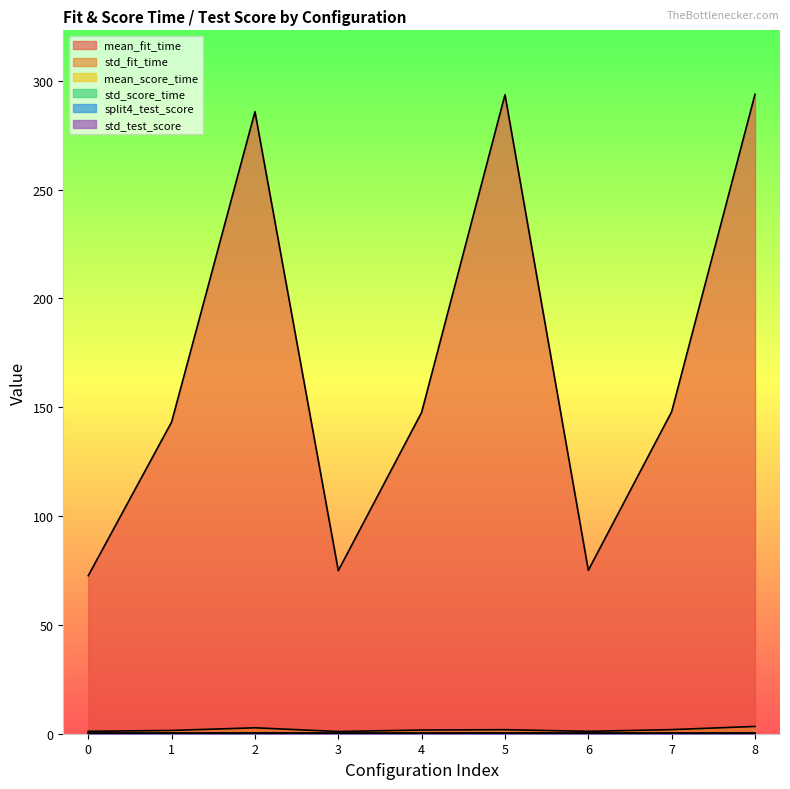

How many lines are shown in the chart?

6